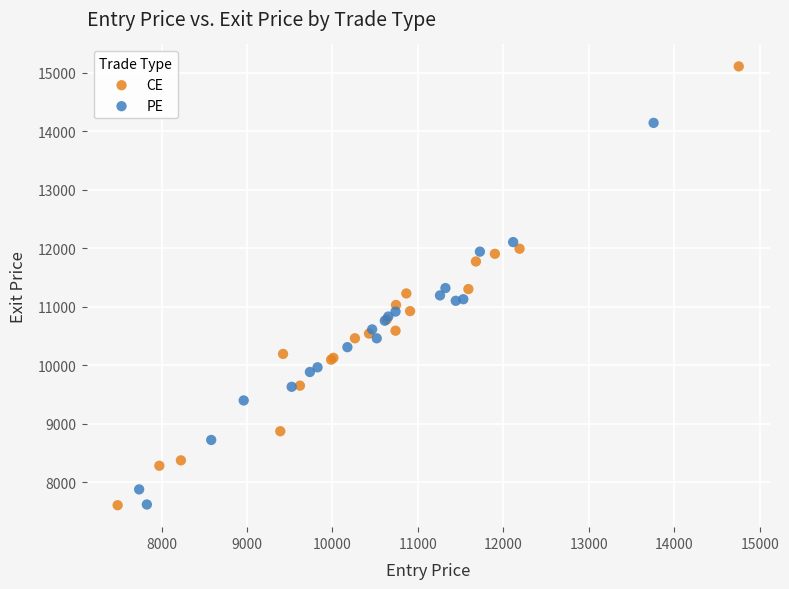

Which series has the largest Y range (max minus min)?

CE